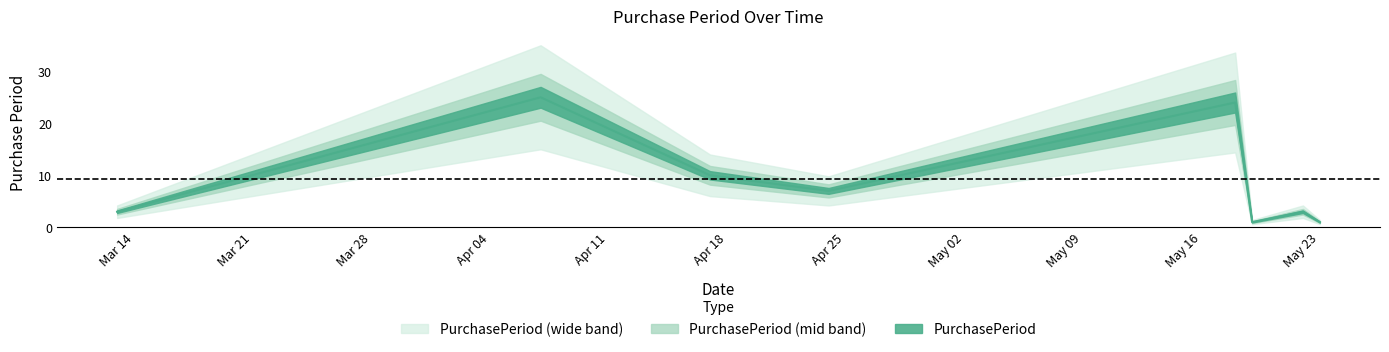

List the labels in order of value, largest first.

2017-04-07, 2017-05-18, 2017-04-17, 2017-04-24, 2017-03-13, 2017-05-22, 2017-05-19, 2017-05-23